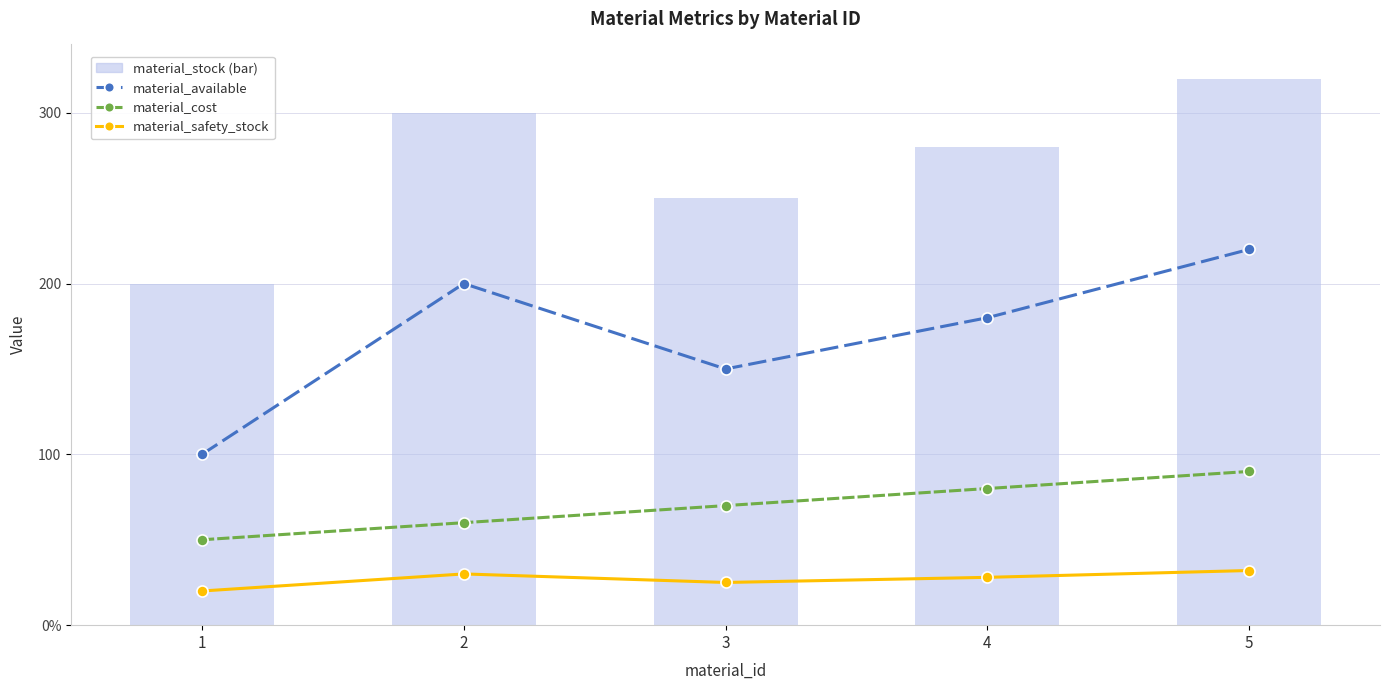

True or false: material_safety_stock has a value of 28 at 4.

True